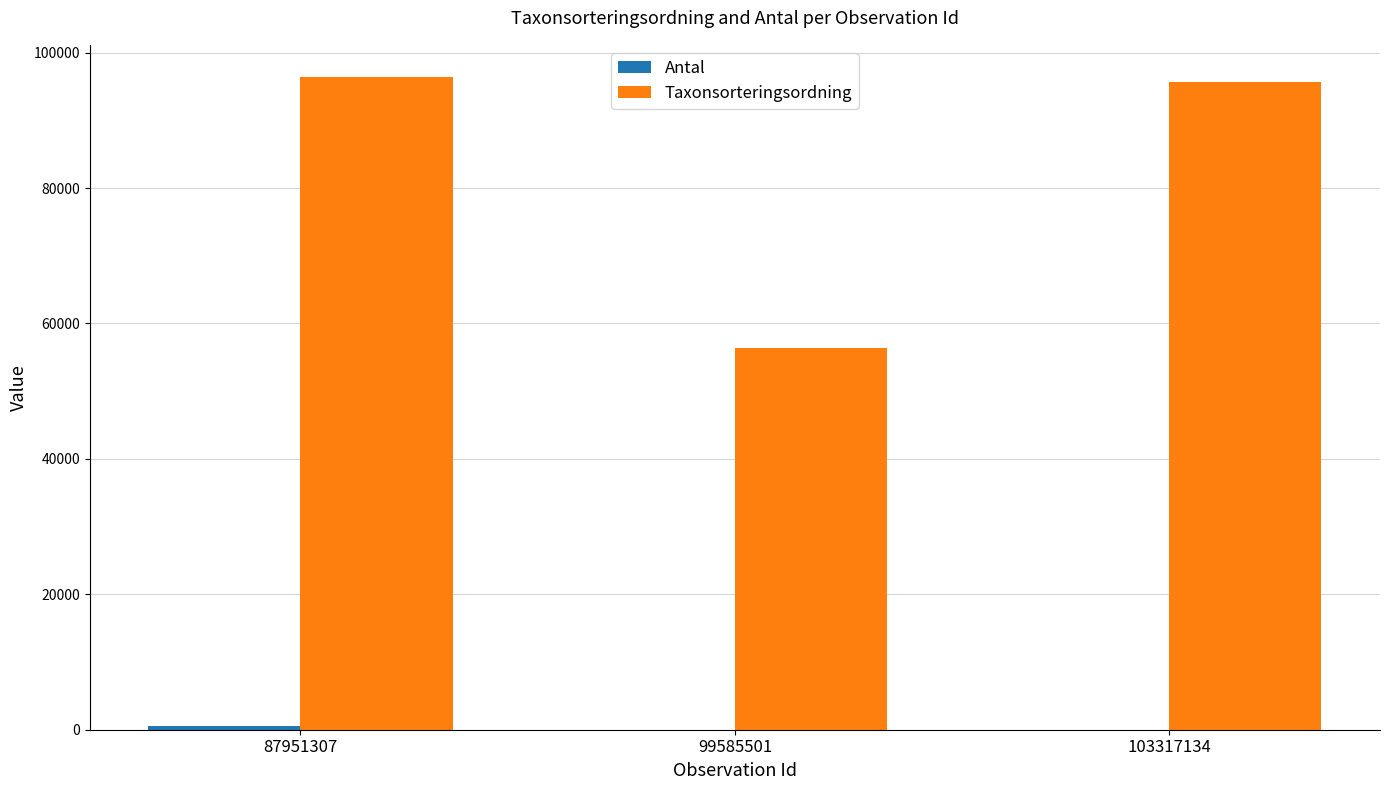

The value of Taxonsorteringsordning at 103317134 is 158238. True or false?

False